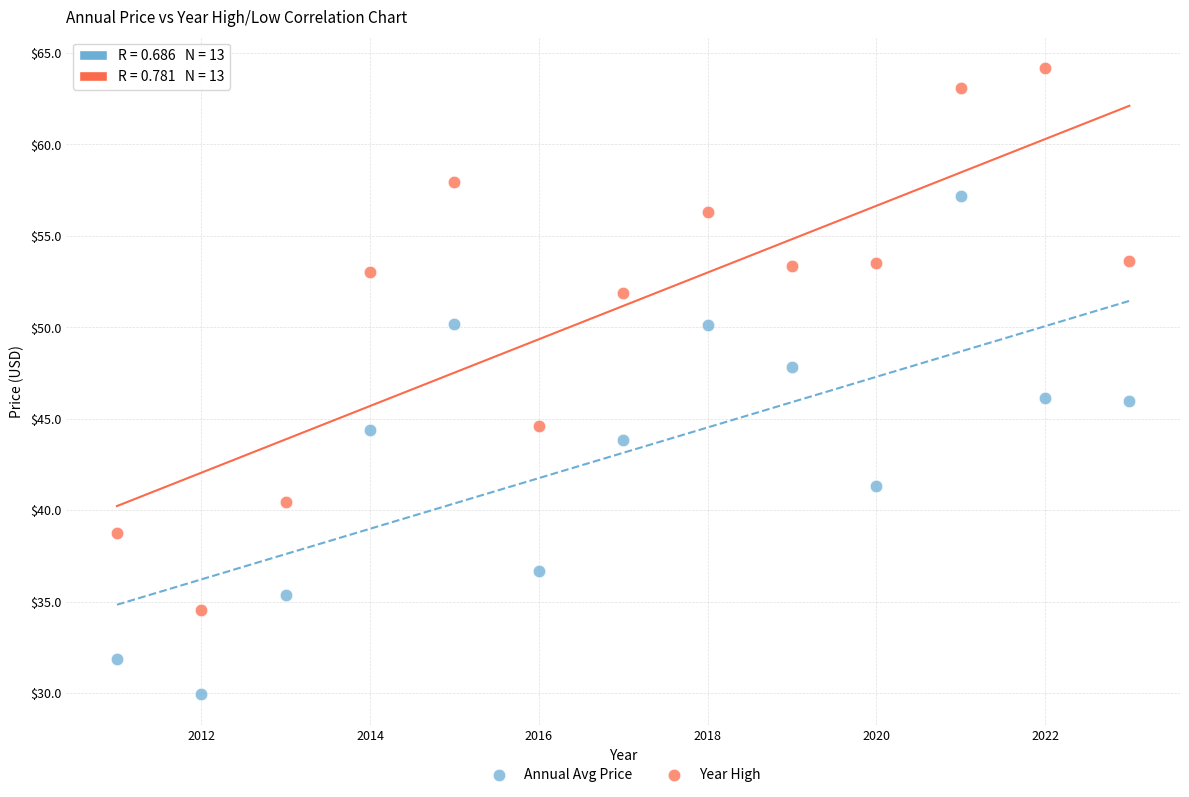

Which series reaches the minimum Y coordinate?

Annual Avg Price